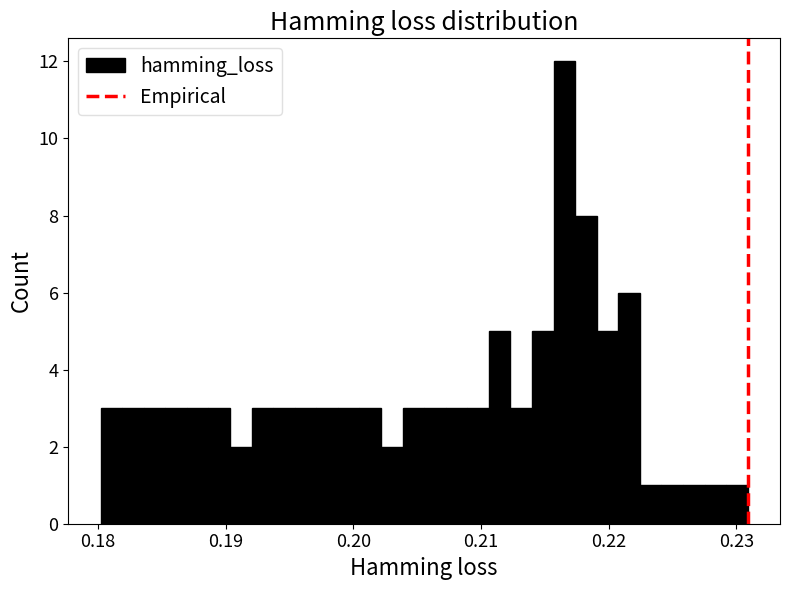

Around what value on the x-axis is the tallest bar? Give the approximate position of its centre, as read against the axis.

0.217